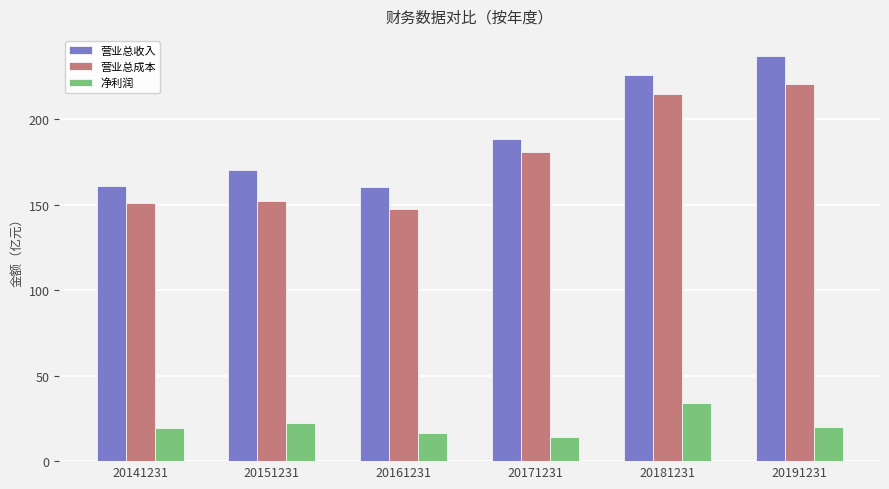

Is it true that 营业总收入 equals 160.5 at 20161231?

True